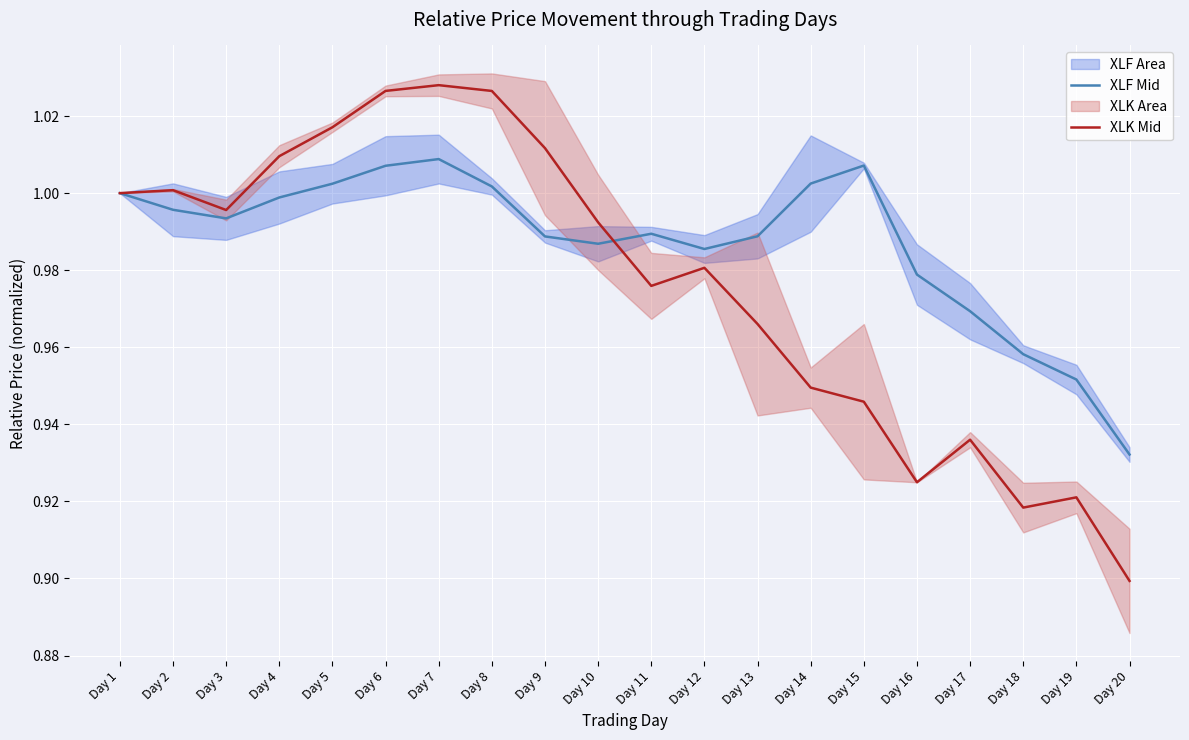

Rank the series by their maximum value, from highest to lowest.

XLK Mid, XLF Mid